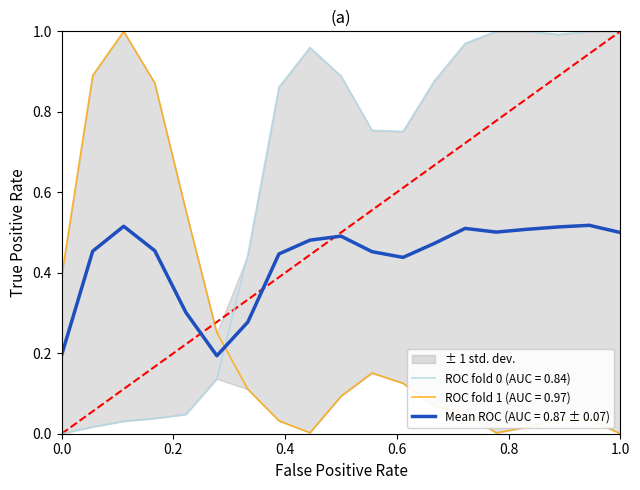

Is it true that Mean ROC (AUC = 0.87 ± 0.07) equals 0.1 at 0.0?

False